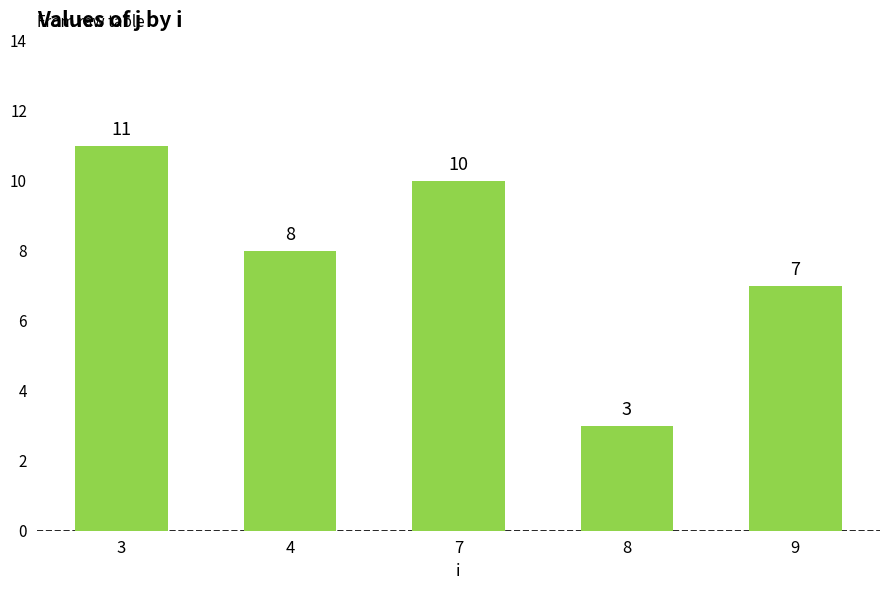

Rank the categories by value from highest to lowest.

3, 7, 4, 9, 8